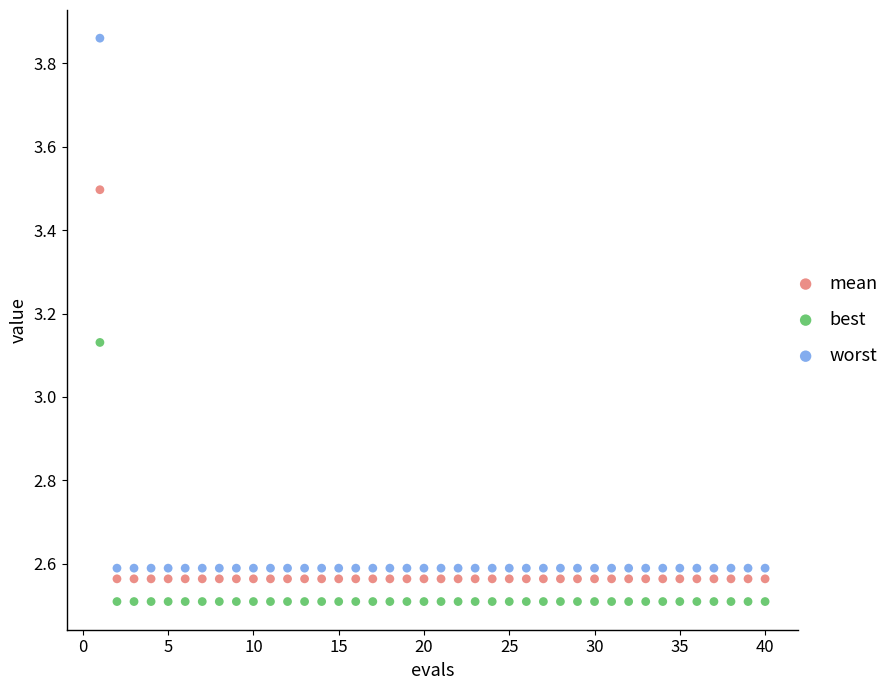

Which series has the widest spread of Y values?

worst